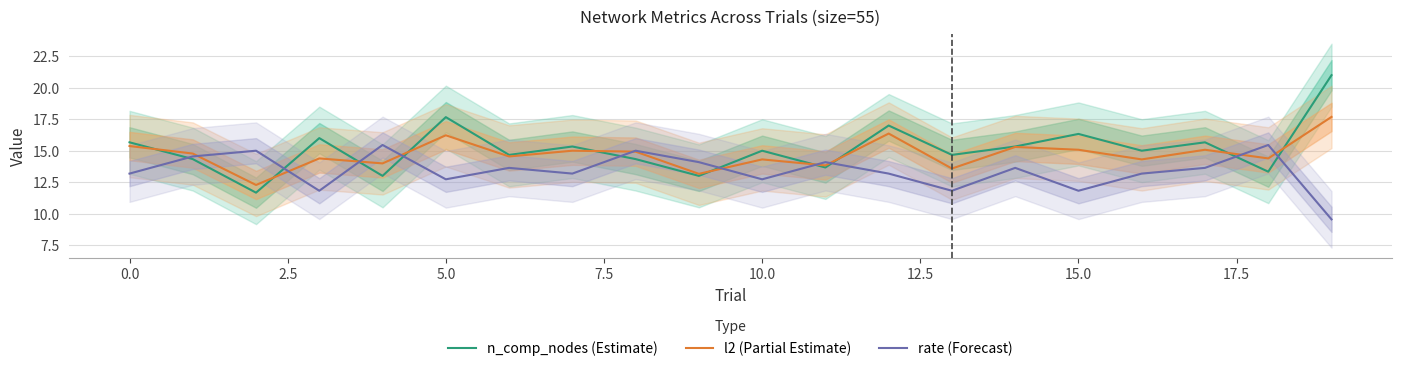

What is the highest value of the n_comp_nodes (Estimate) series?

21.0